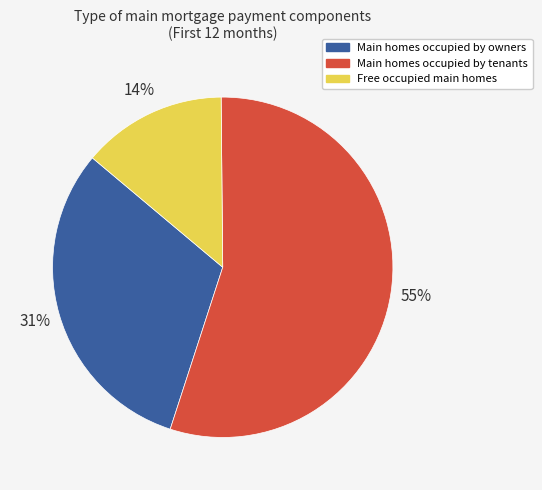

Is there a majority slice in this chart?

Yes